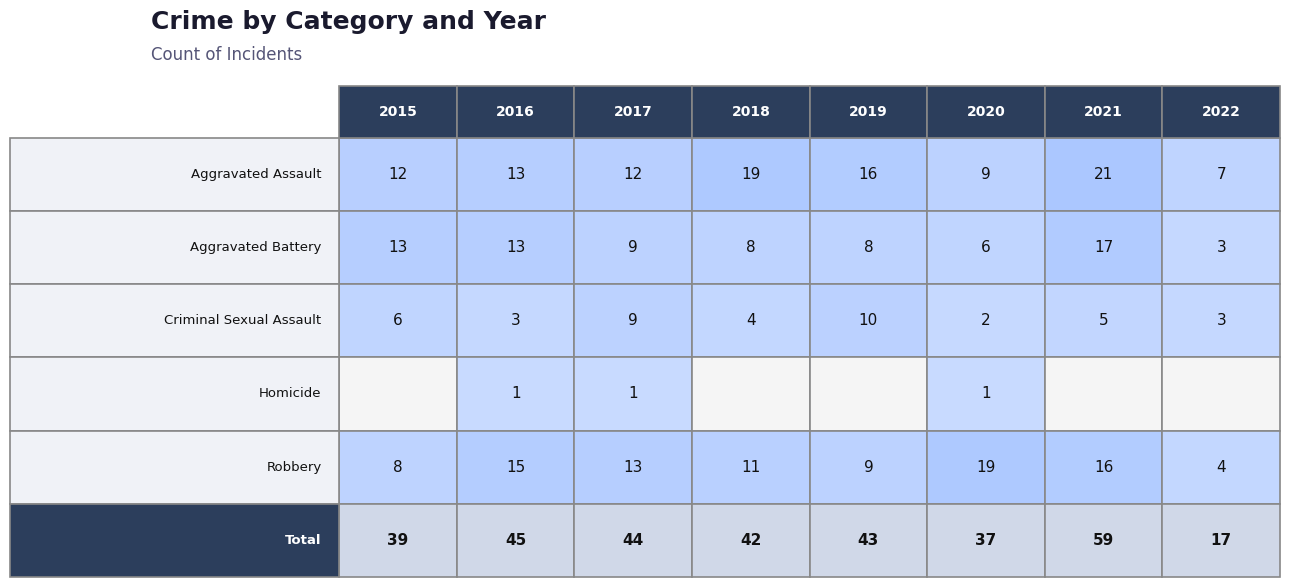

Which series changed the most between Aggravated Assault and Robbery?

Aggravated Battery